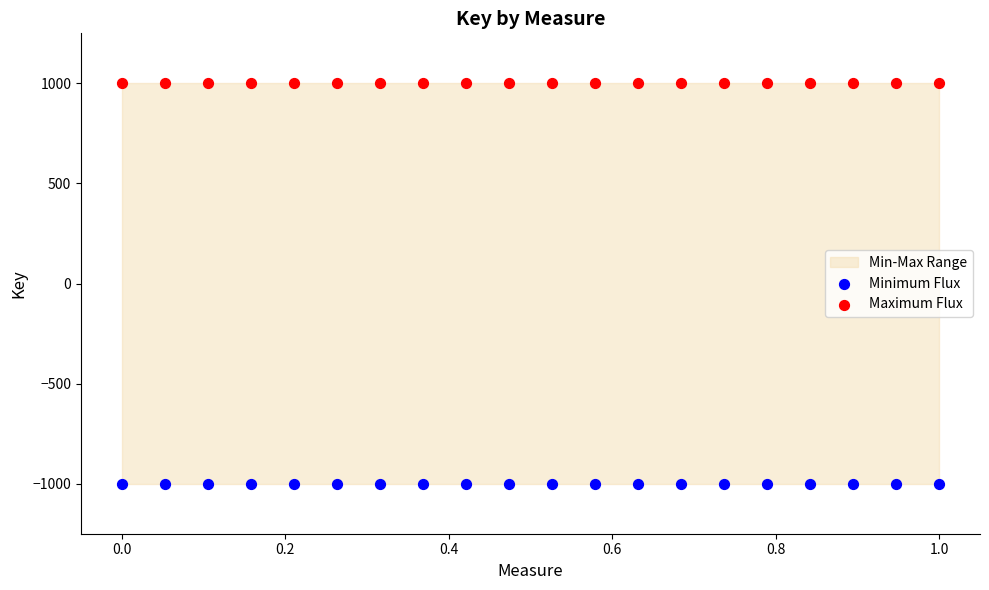

Which series reaches the minimum Y coordinate?

Minimum Flux